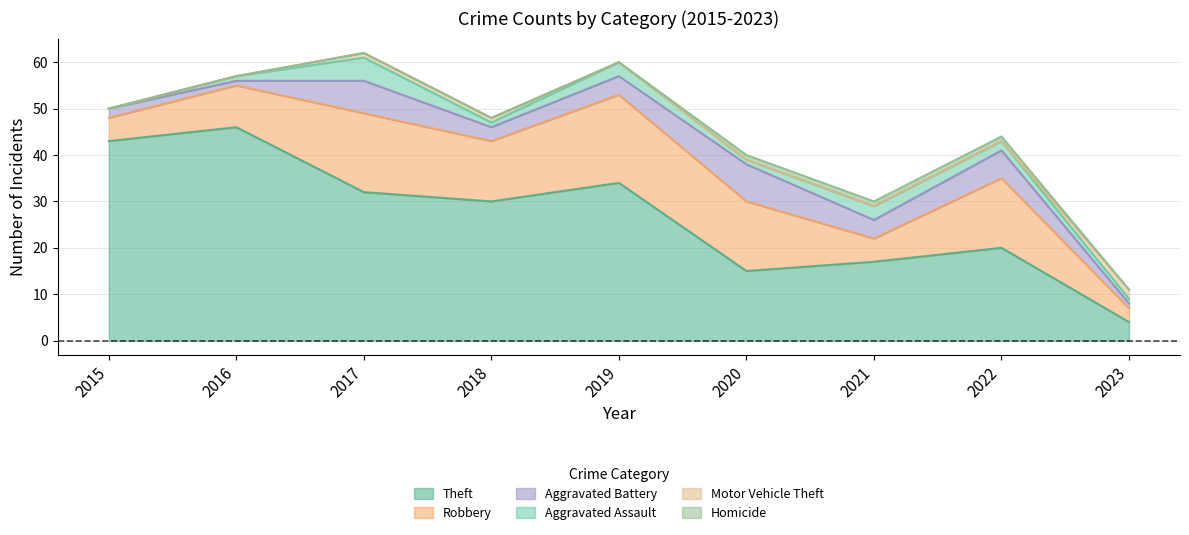

Between 2020 and 2017, which is larger?

2017